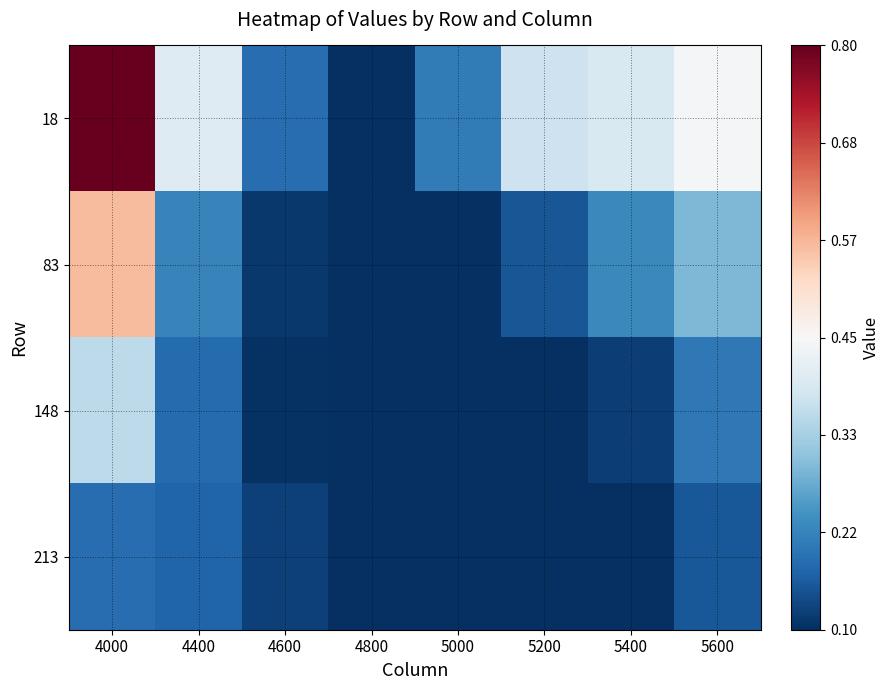

Reading right to left, what are all the values shown in this chart?

18: 5600=0.4	5400=0.4	5200=0.4	5000=0.2	4800=0.1	4600=0.2	4400=0.4	4000=0.8
83: 5600=0.3	5400=0.2	5200=0.2	5000=0.1	4800=0.1	4600=0.1	4400=0.2	4000=0.6
148: 5600=0.2	5400=0.1	5200=0.1	5000=0.1	4800=0.1	4600=0.1	4400=0.2	4000=0.4
213: 5600=0.2	5400=0.1	5200=0.1	5000=0.1	4800=0.1	4600=0.1	4400=0.2	4000=0.2